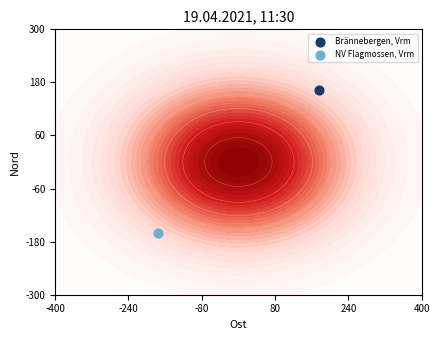

What is the lowest value of the Brännebergen, Vrm series?

377230